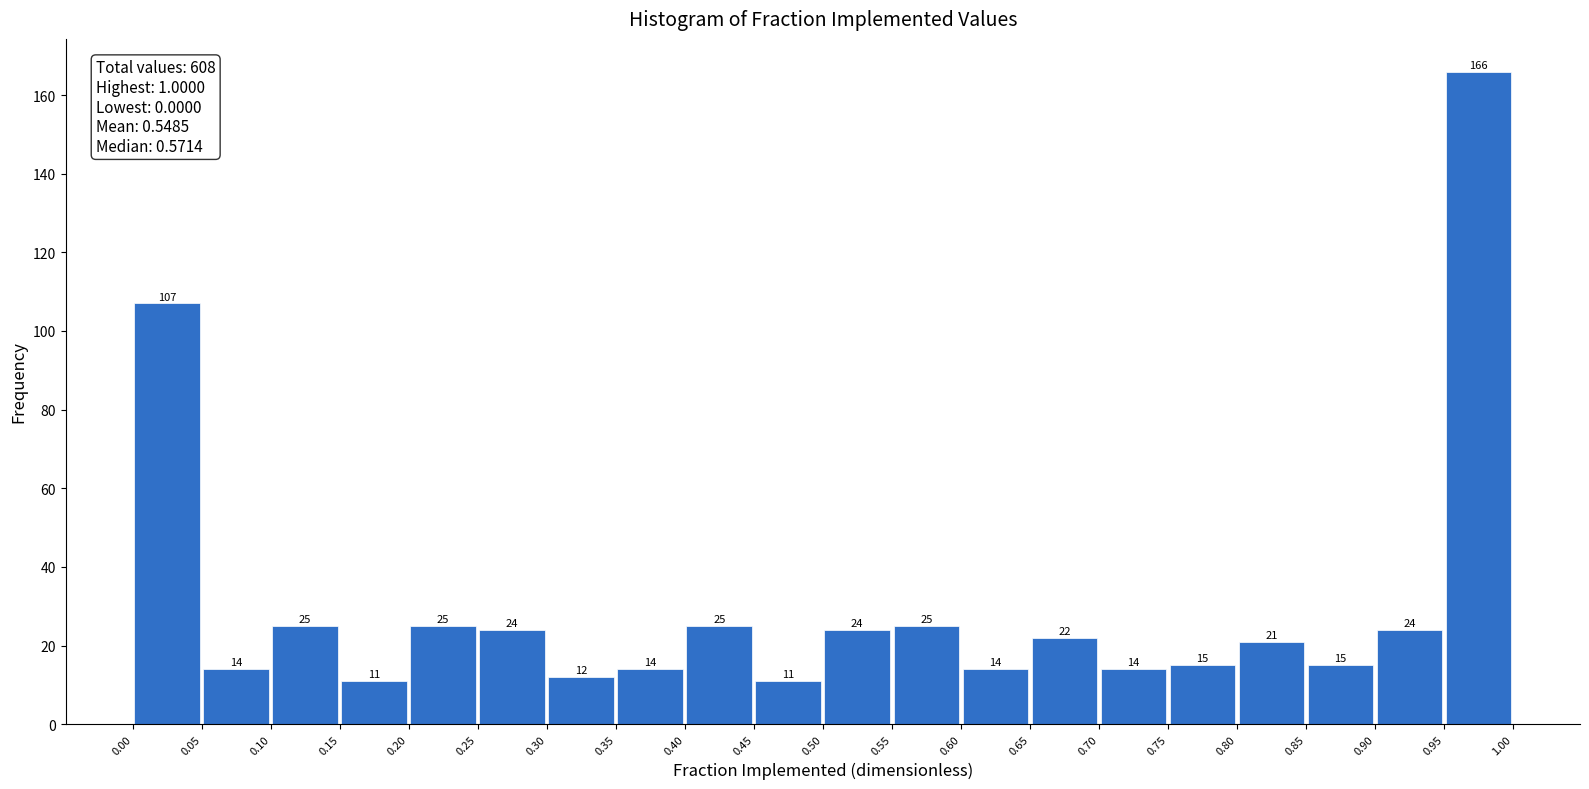

Which range on the x-axis has the tallest bar?

0.95 to 1.00